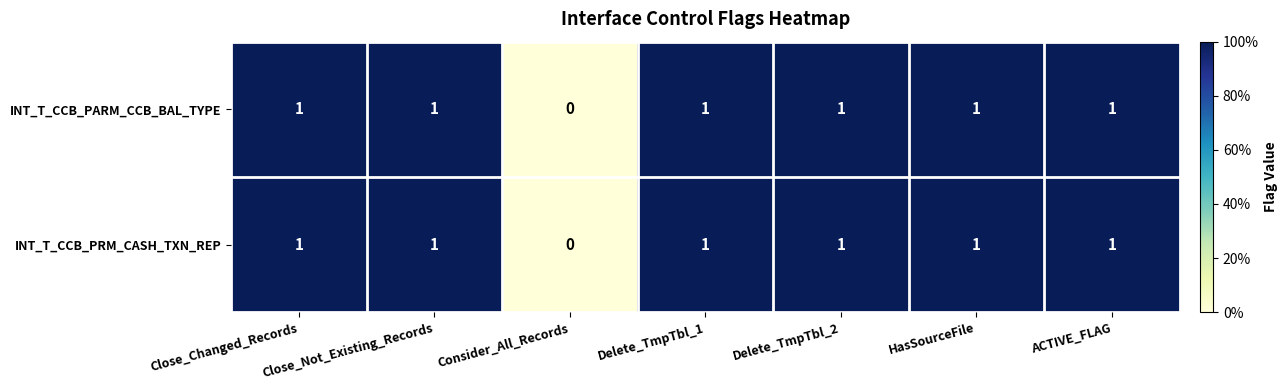

True or false: INT_T_CCB_PRM_CASH_TXN_REP has a value of 1 at ACTIVE_FLAG.

True